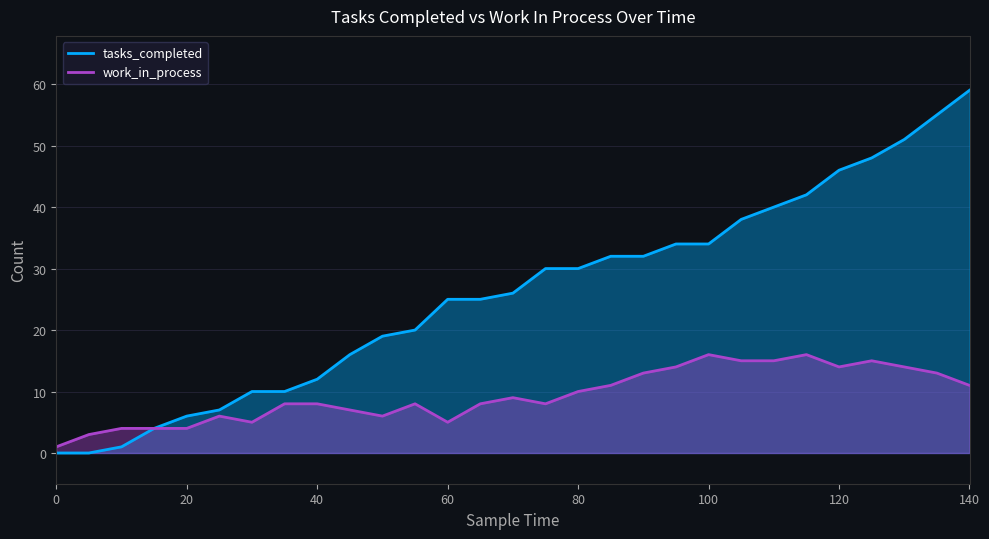

What is the average value of the tasks_completed series?

26